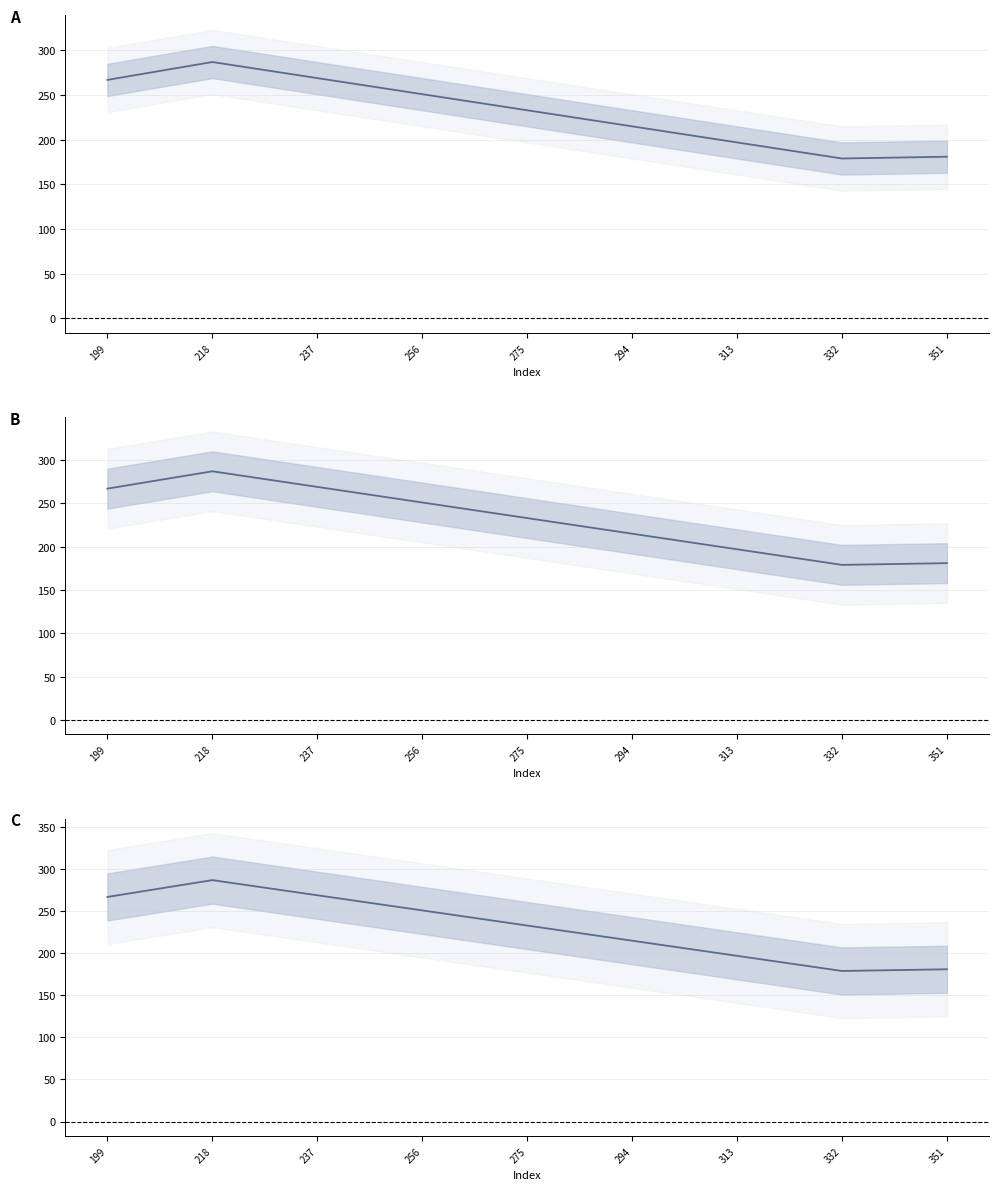

Does the chart display data point markers on the line(s)?

No